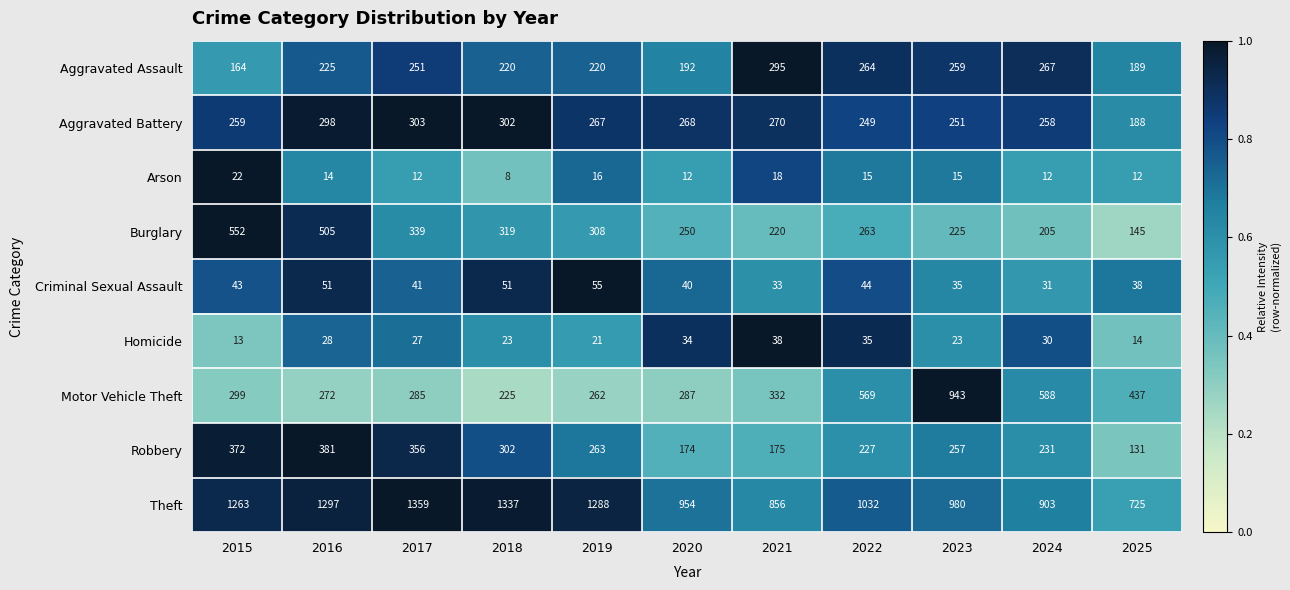

What is the total value across all series at 2025?

1879